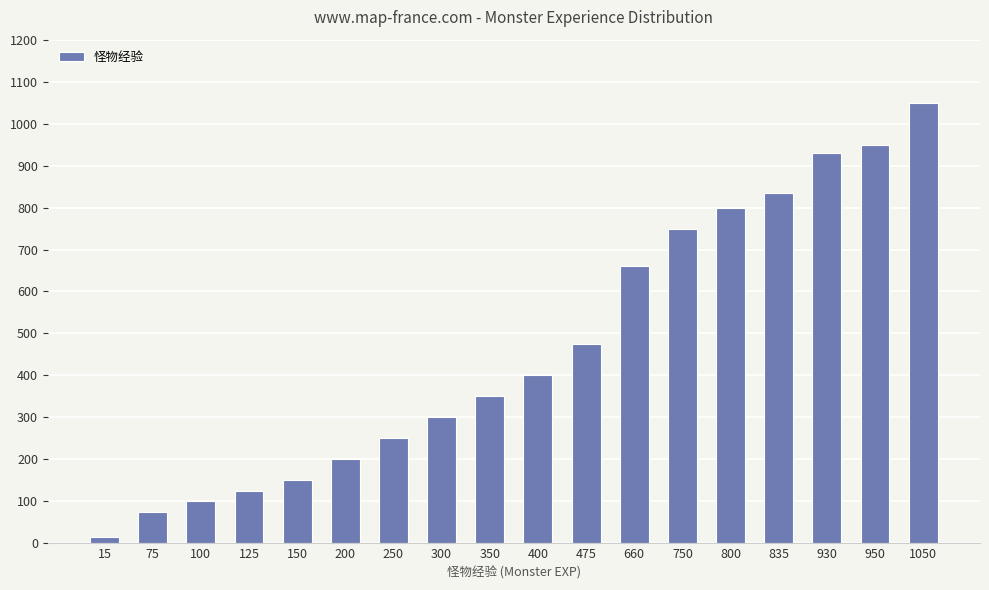

Are the bars grouped side by side (vs. stacked)?

No